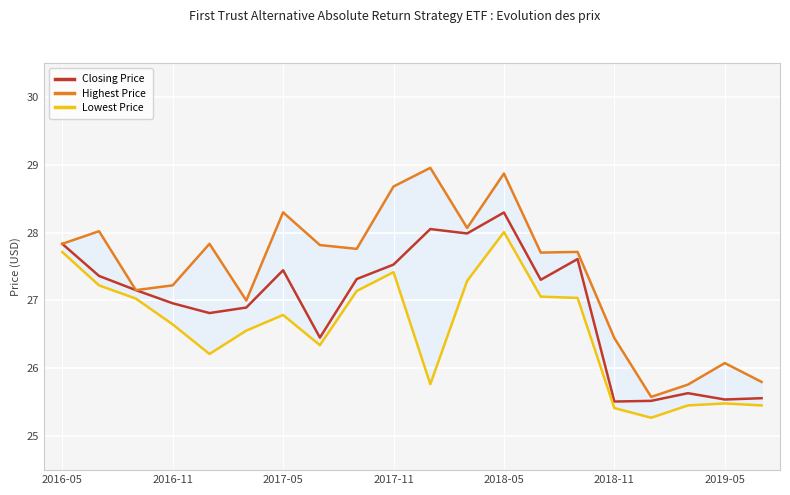

How many interior local valleys does the Lowest Price series have?

4